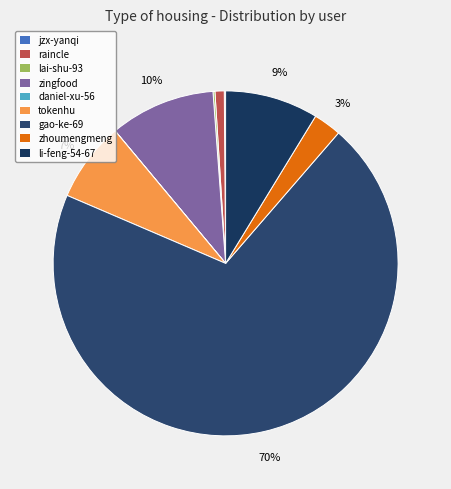

What is the change in value from gao-ke-69 to li-feng-54-67?

-522595